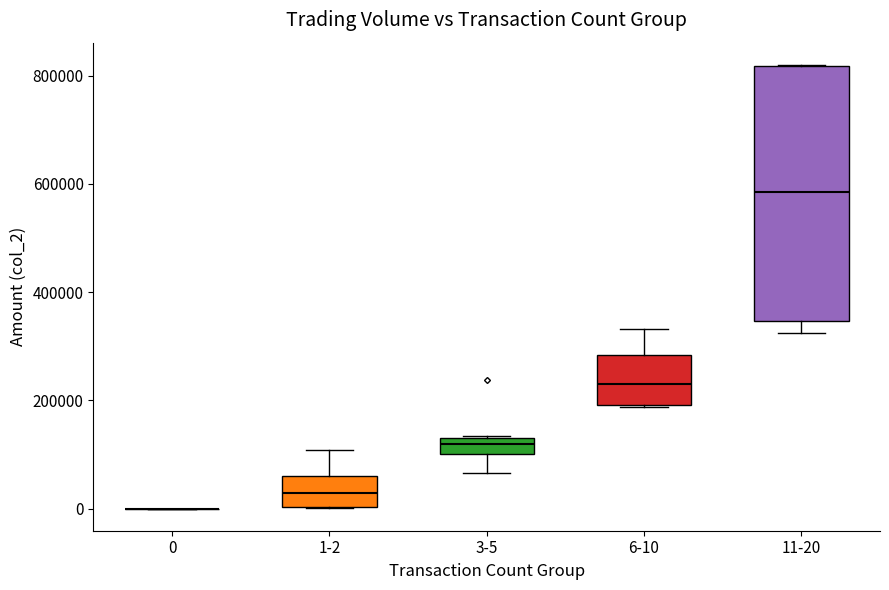

Comparing the boxes themselves (not the whiskers), which one is the tallest?

11-20